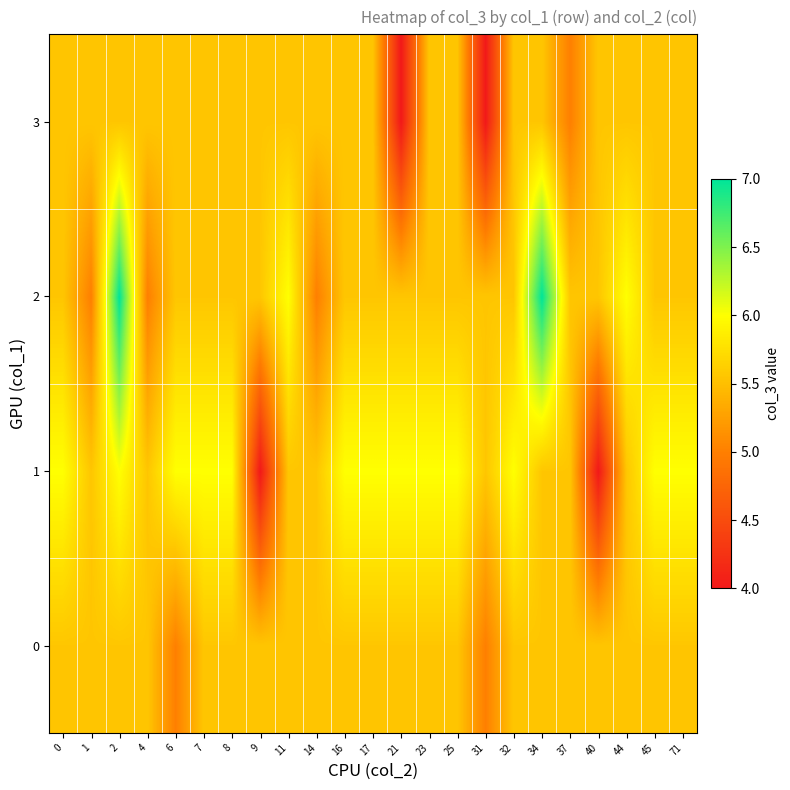

What is the total value across all series at 7?

22.7